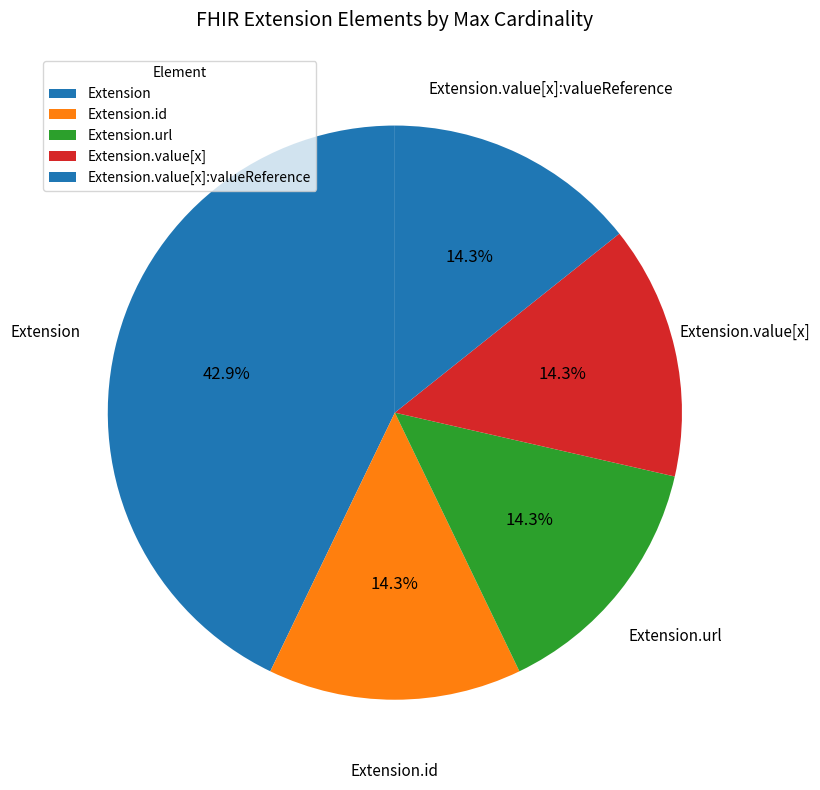

How many slices are in this pie chart?

5